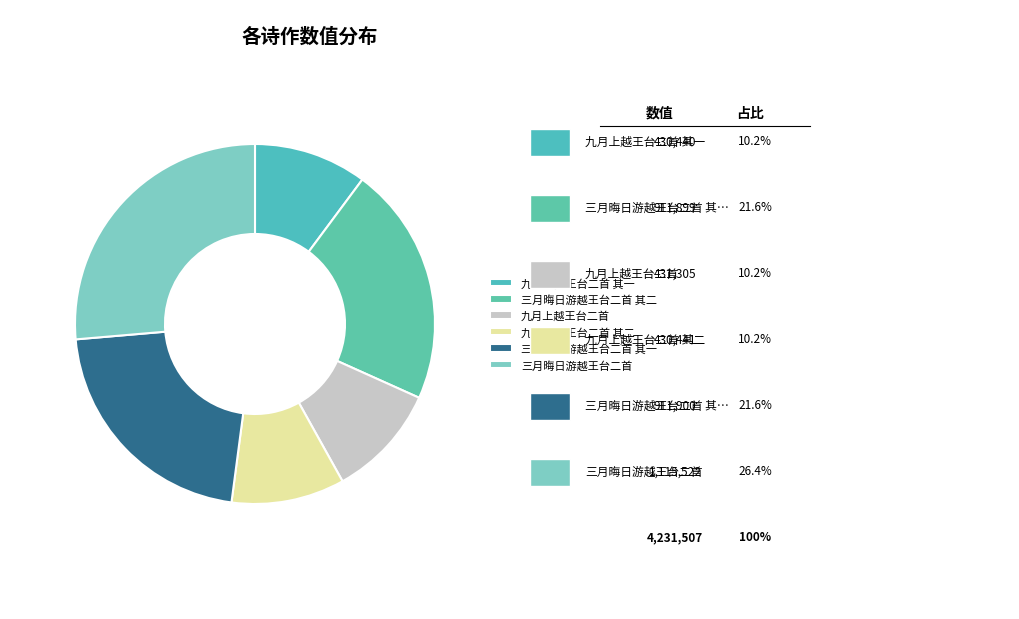

The 三月晦日游越王台二首 slice represents 40% of the pie. True or false?

False